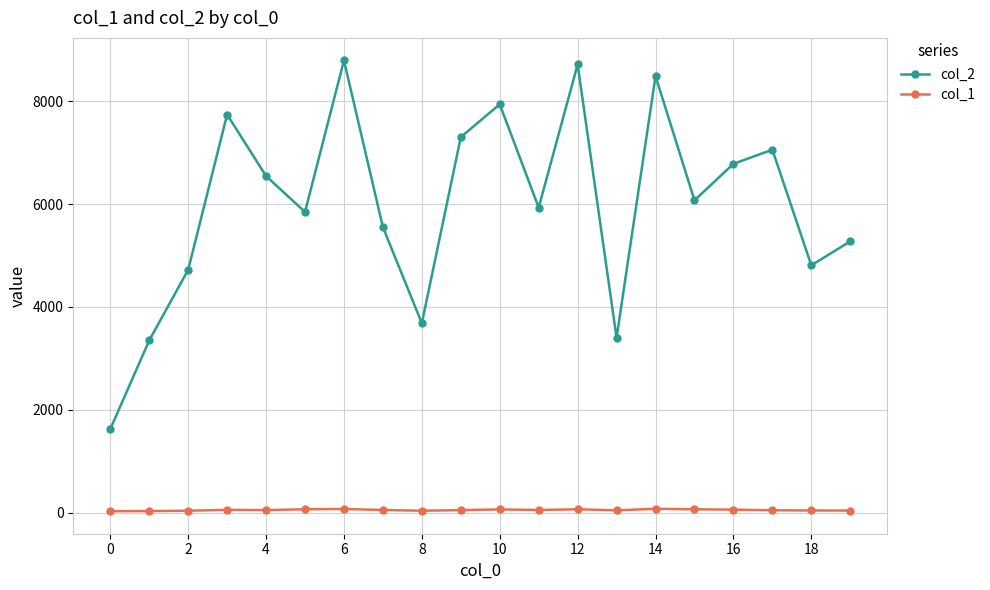

True or false: col_1 and col_2 intersect in this chart.

False